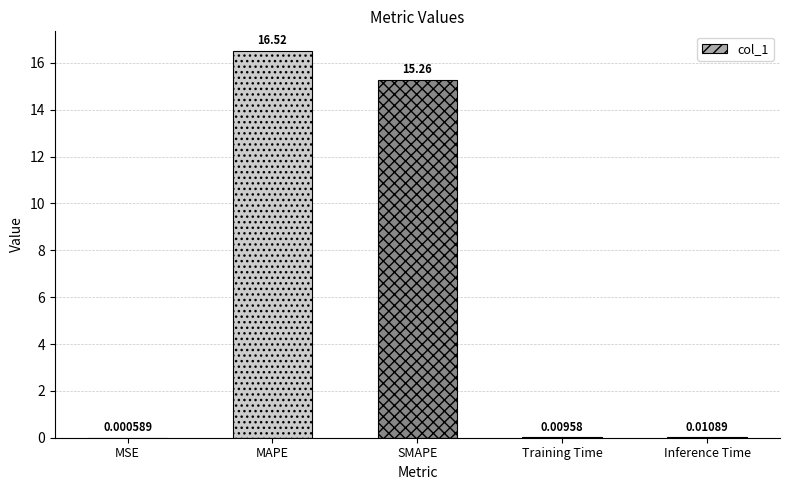

Which category has the highest value across all series?

MAPE